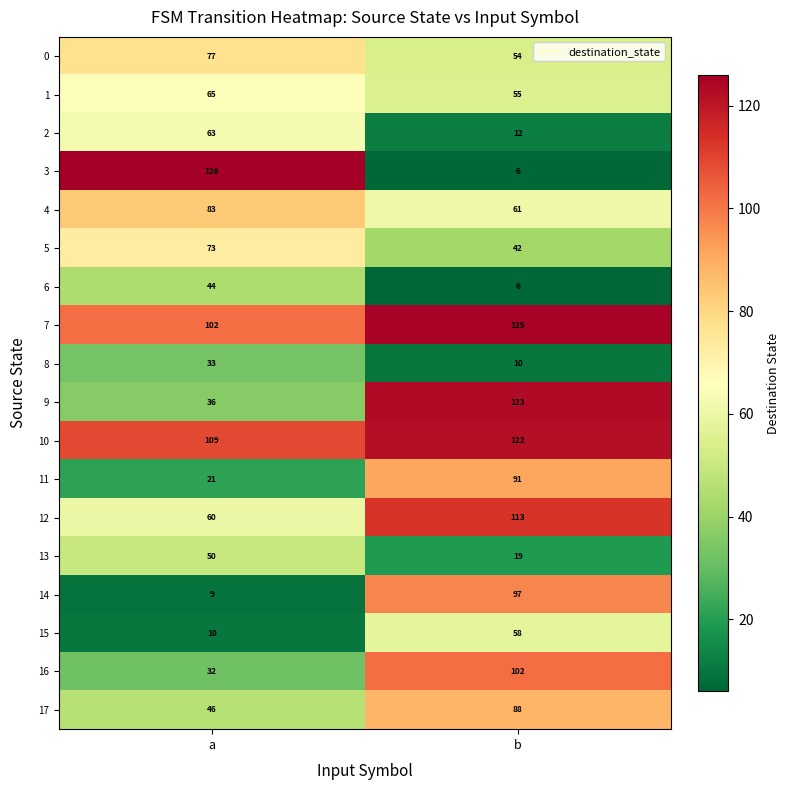

How many data points does each series have?

2